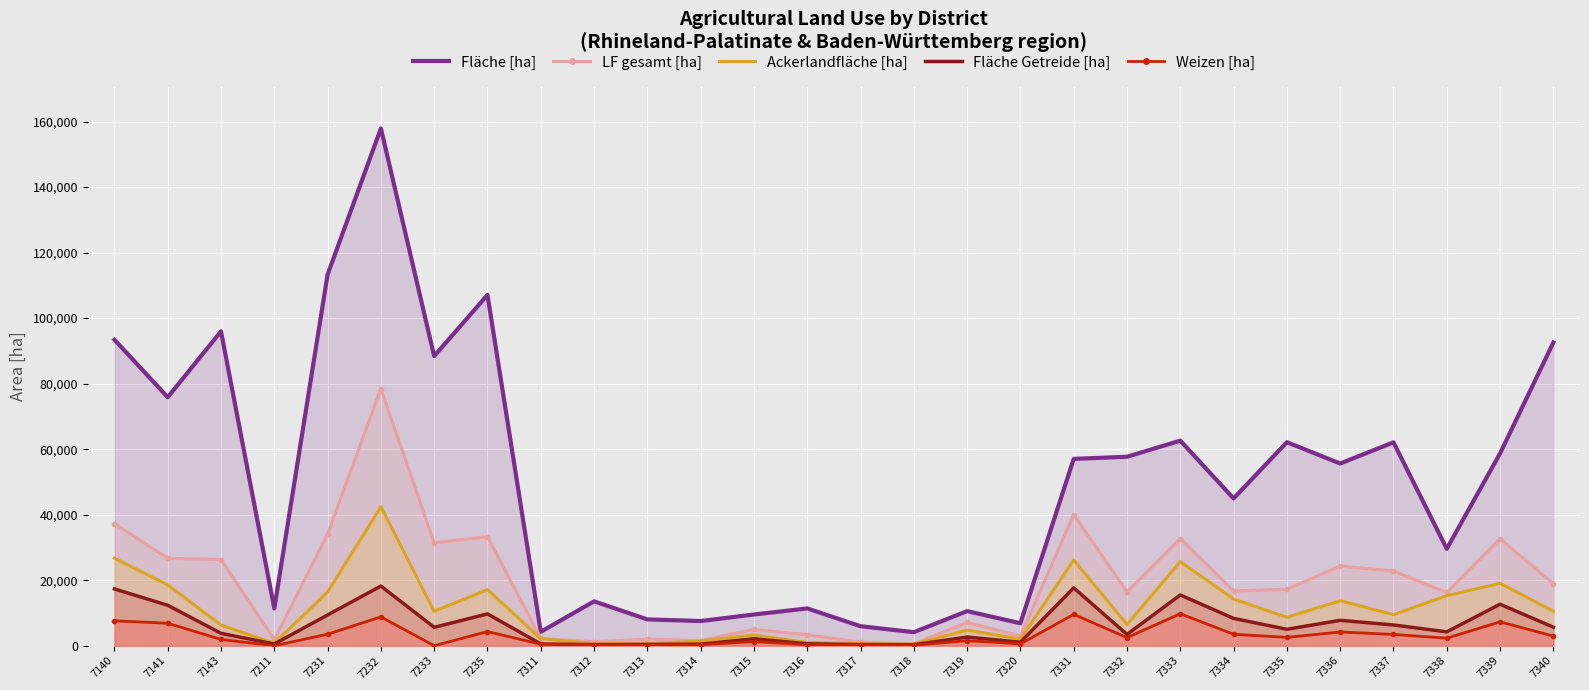

Where is Fläche Getreide [ha] nearest to the value 9245?

7231